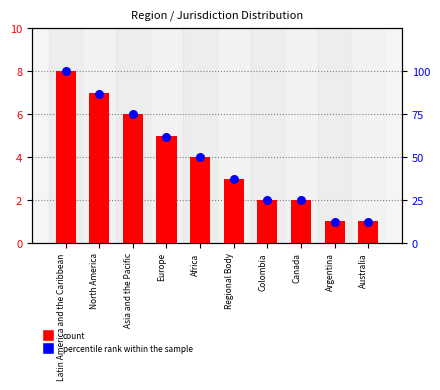

At which category is the sum across all series the highest?

Latin America and the Caribbean